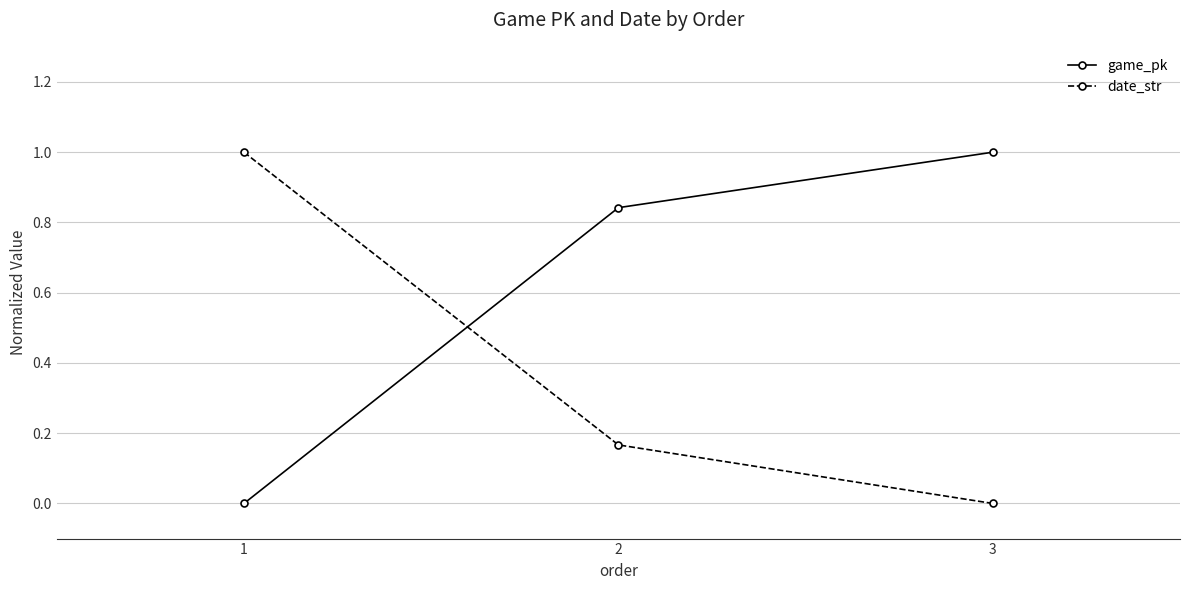

How many data points does each series have?

3